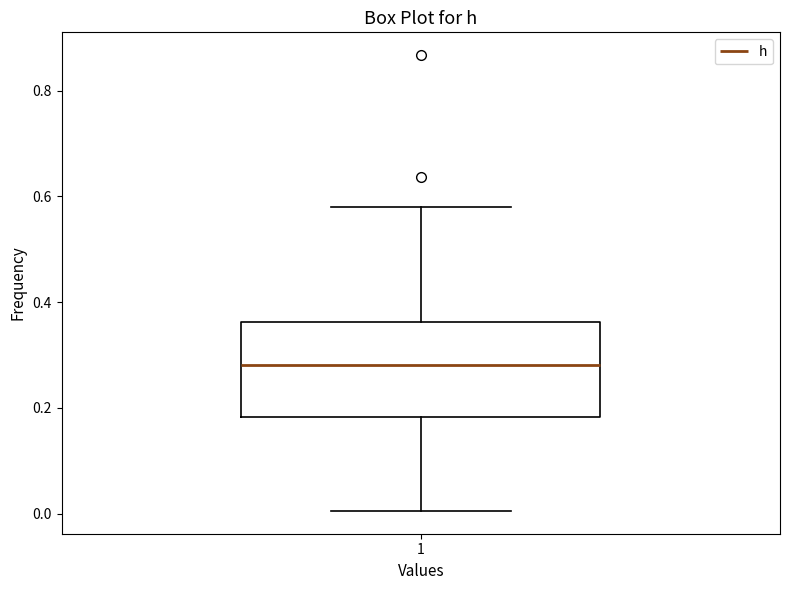

Where does the median line of the box at x = 1 sit on the y-axis? The values are not printed on the chart, so give them approximately, as read against the axis.

0.28